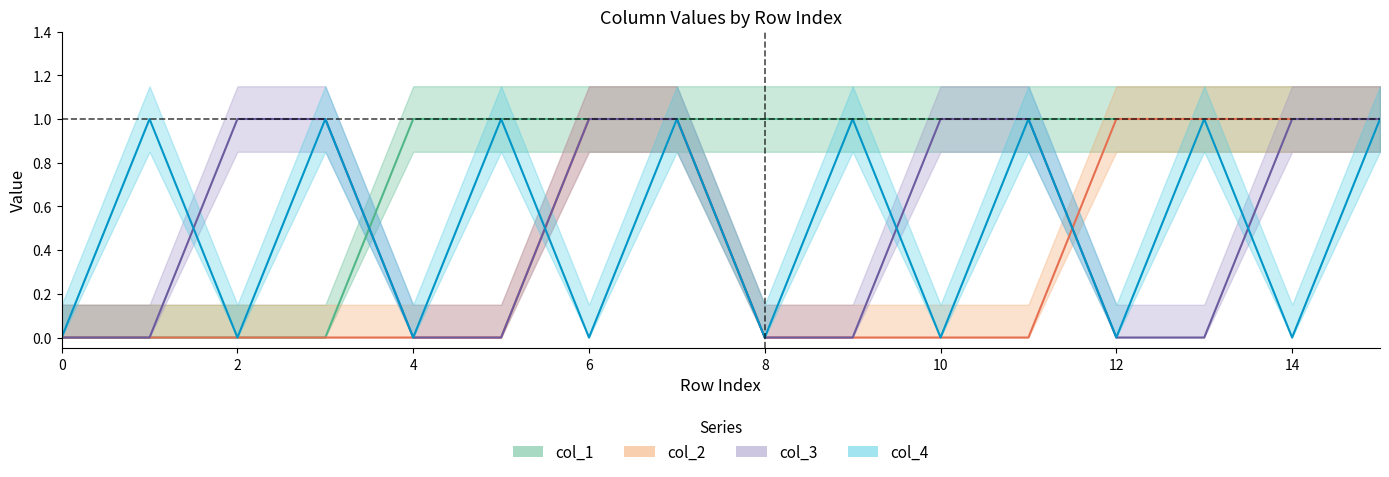

How many values in col_4 are above zero?

8